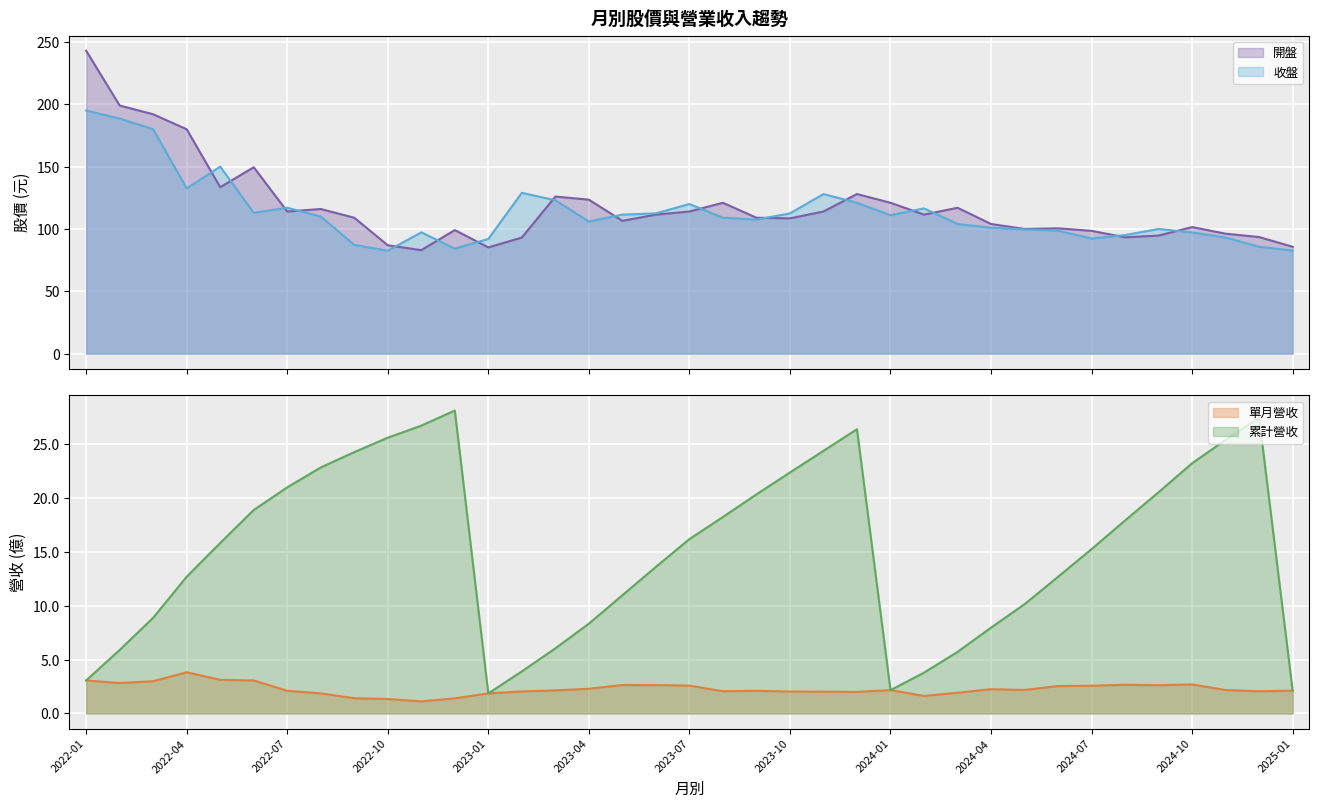

In 單月營收, how many points are higher than both neighbors (excluding endpoints)?

7